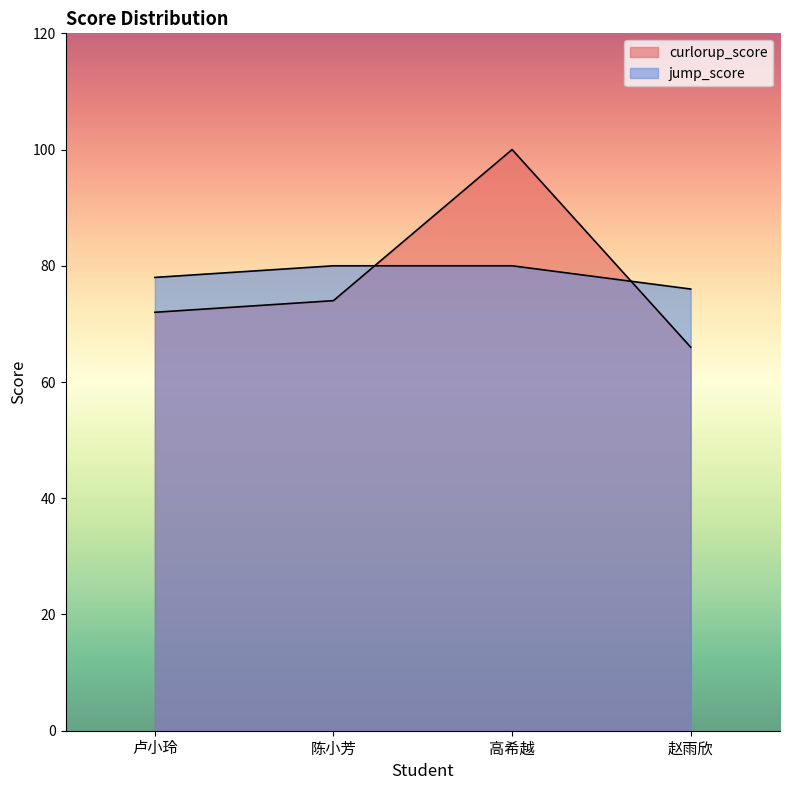

What is the difference between the jump_score values at 赵雨欣 and 卢小玲?

2